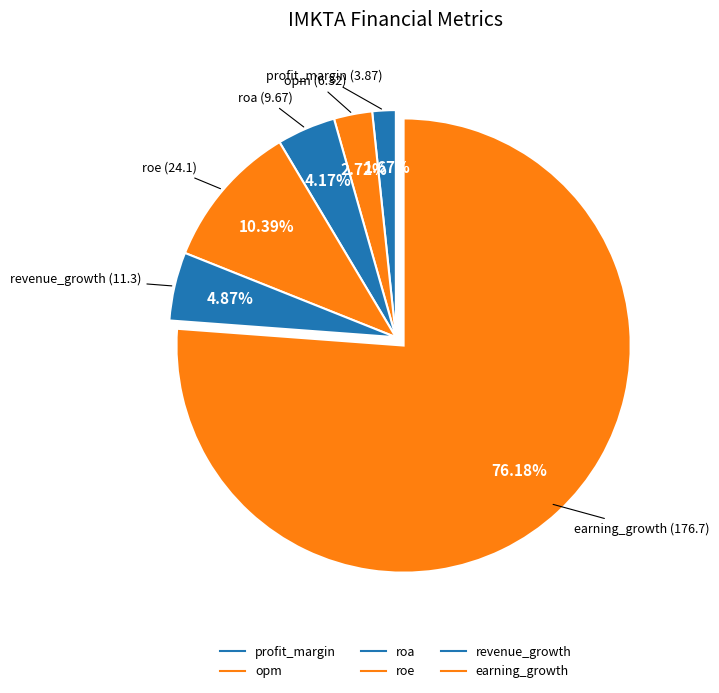

Which category accounts for the majority?

earning_growth